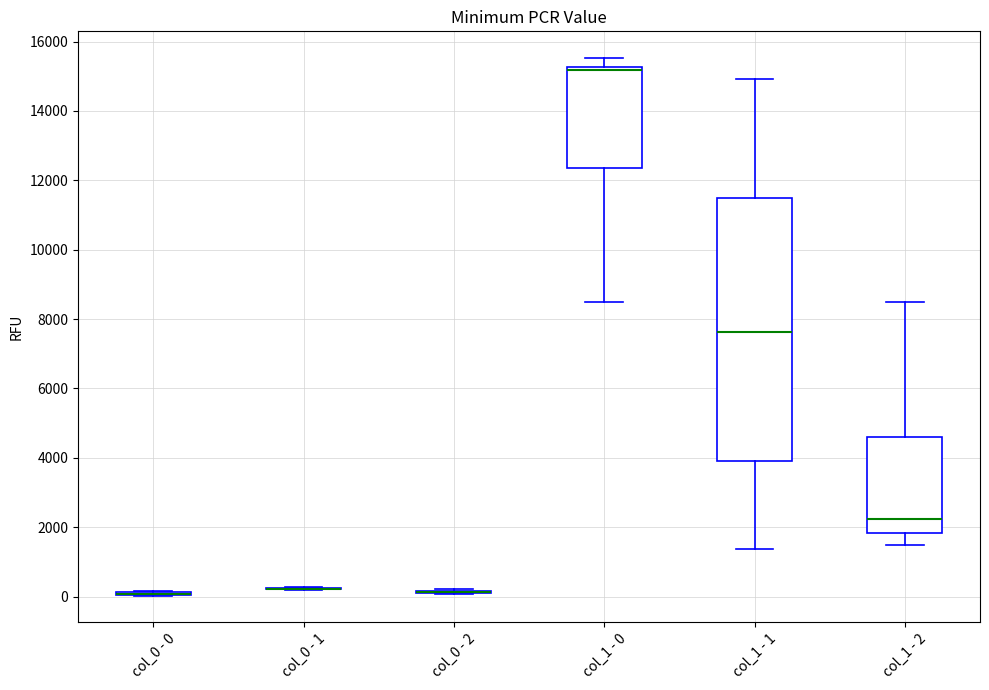

Reading left to right, transcribe this box plot: for each box, give where its median line is, the range the box spans, and where its two whiskers end, as read against the y-axis. The values are not printed on the chart, so give them approximately, as read against the axis.

col_0 - 0: box collapsed to a line at 0, whiskers 0 to 200
col_0 - 1: box collapsed to a line at 200, whiskers 200 to 200
col_0 - 2: box collapsed to a line at 200, whiskers 0 to 200
col_1 - 0: median 15200 (just below the box's upper edge), box 12400 to 15200, whiskers 8600 to 15600
col_1 - 1: median 7600, box 3800 to 11400, whiskers 1400 to 15000
col_1 - 2: median 2200, box 1800 to 4600, whiskers 1400 to 8600